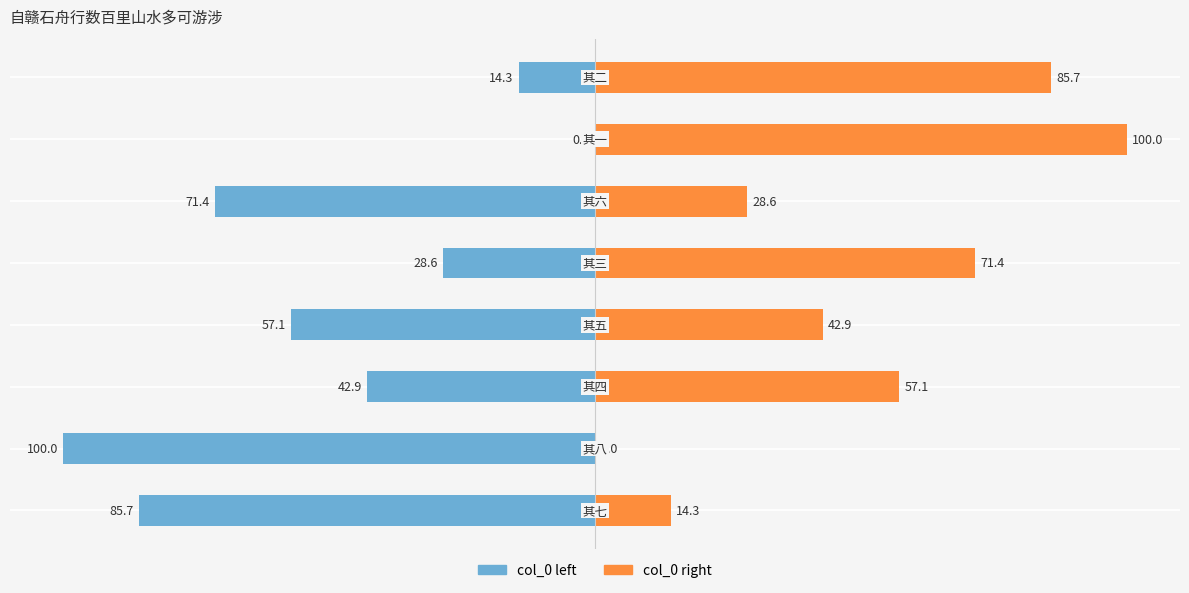

What is the average value of the col_0 (normalized left) series?

-50.0